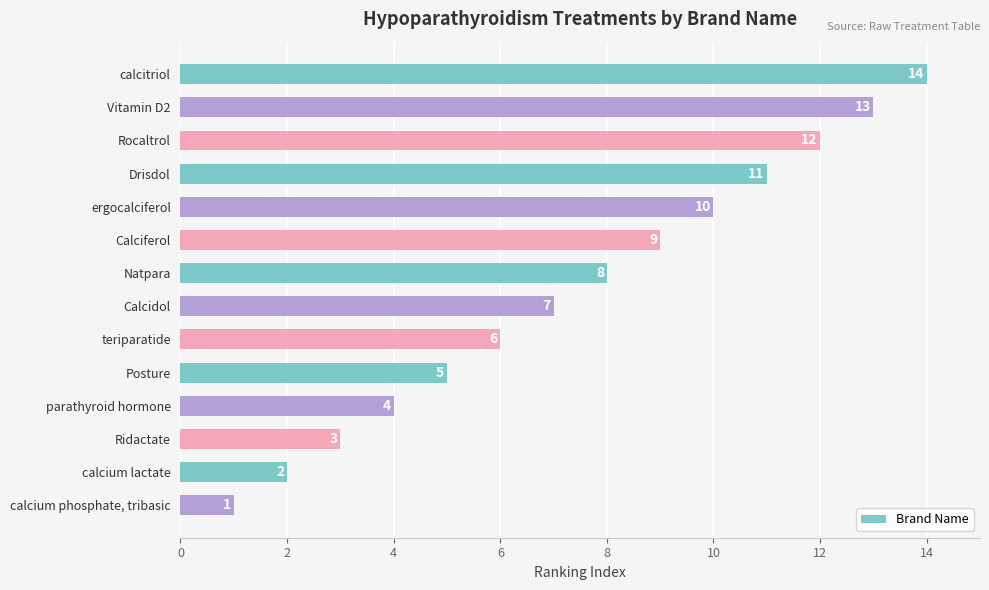

Are the bars grouped side by side (vs. stacked)?

No